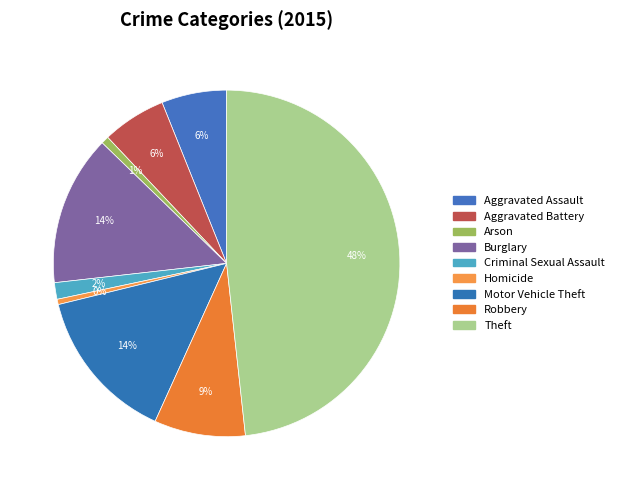

Does any single category account for the majority?

No